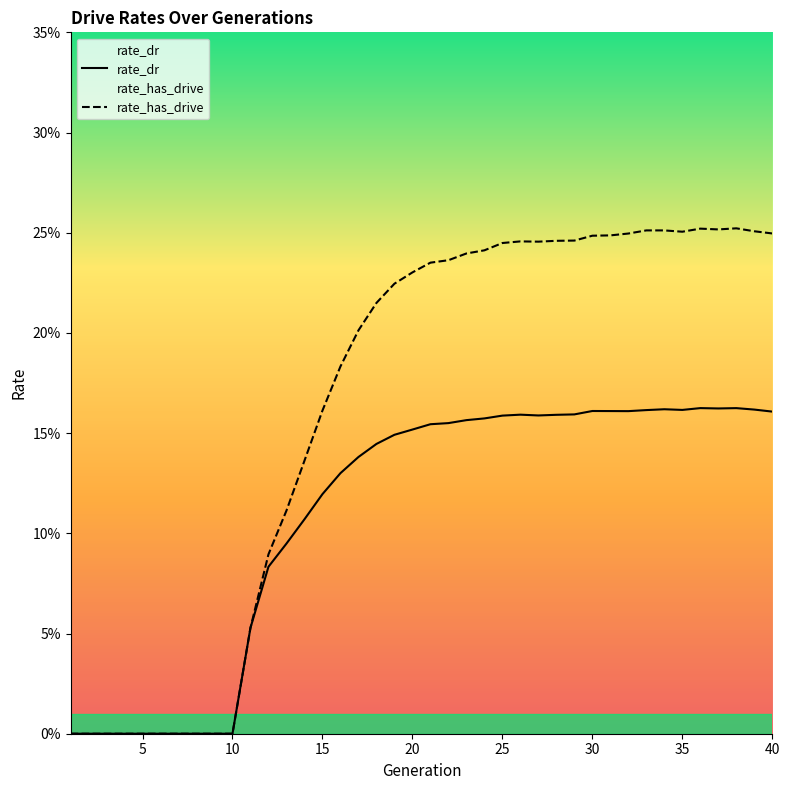

How many data points does each series have?

40